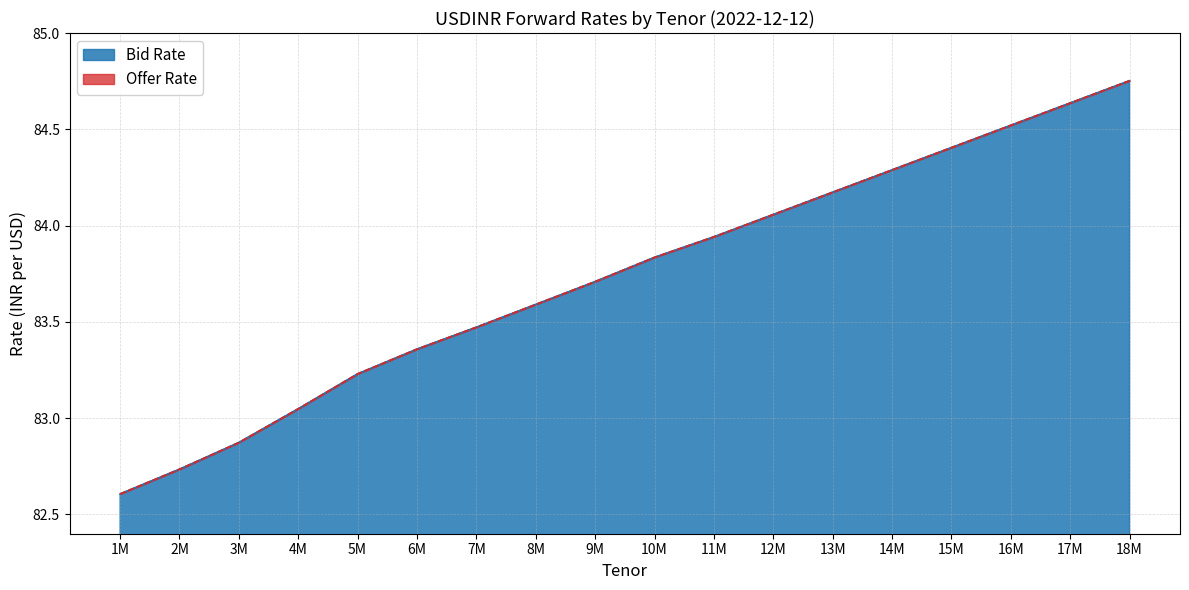

At 14M, list the series in order from smallest to largest.

Bid Rate, Offer Rate